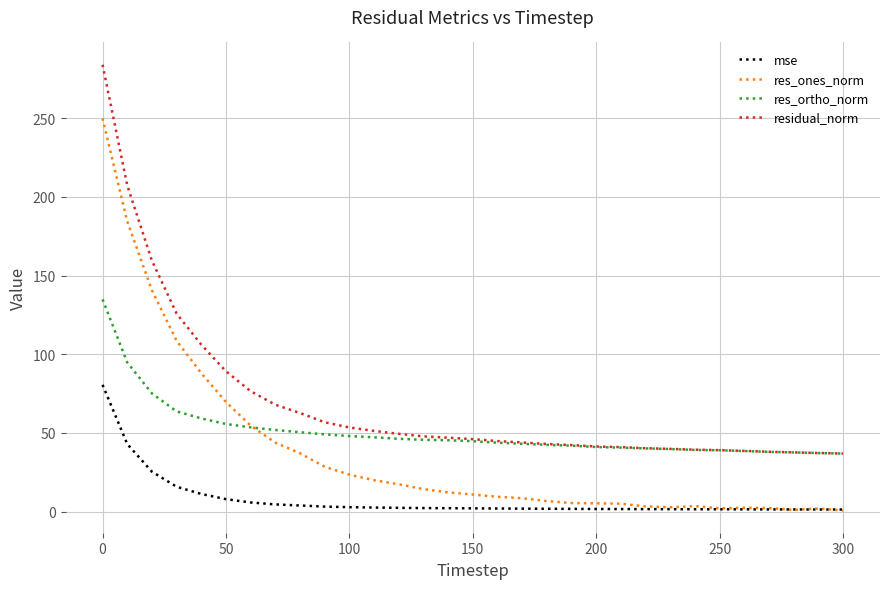

Which series has the largest total across all categories?

residual_norm